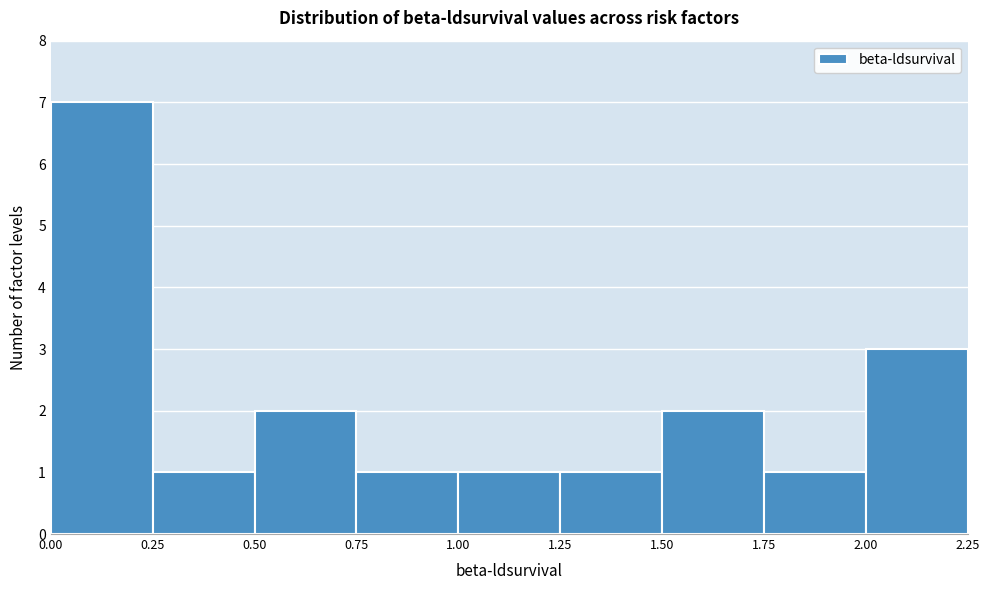

How tall is the bar that spans 0.50 to 0.75 on the x-axis? The values are not printed on the chart, so give them approximately, as read against the axis.

2